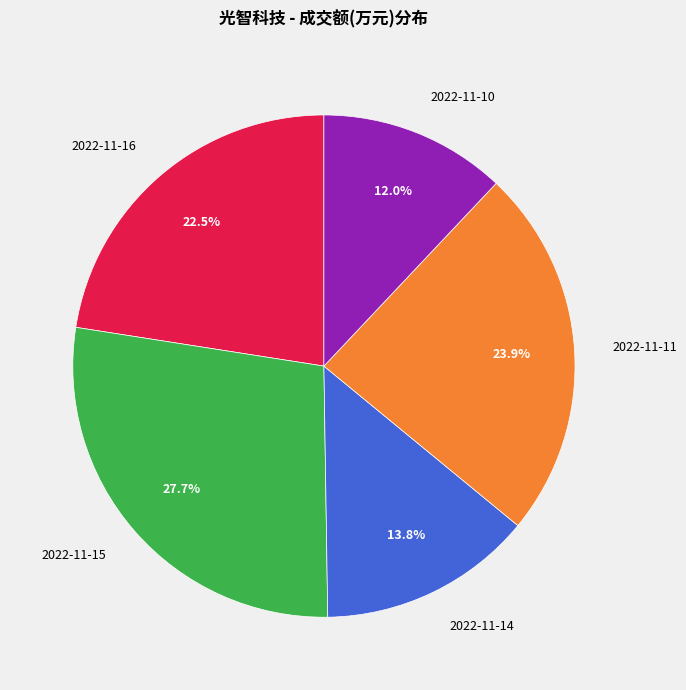

Is 2022-11-14 the majority of the pie?

No